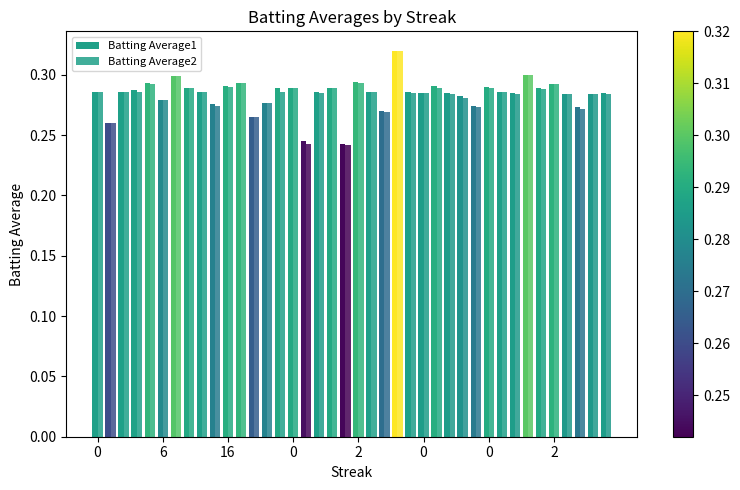

Which series has the largest total across all categories?

Batting Average1